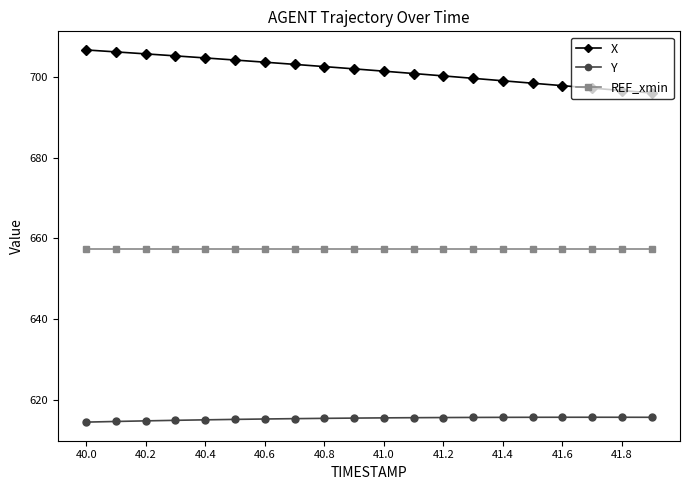

List the series in order of their overall mean, highest first.

X, REF_xmin, Y